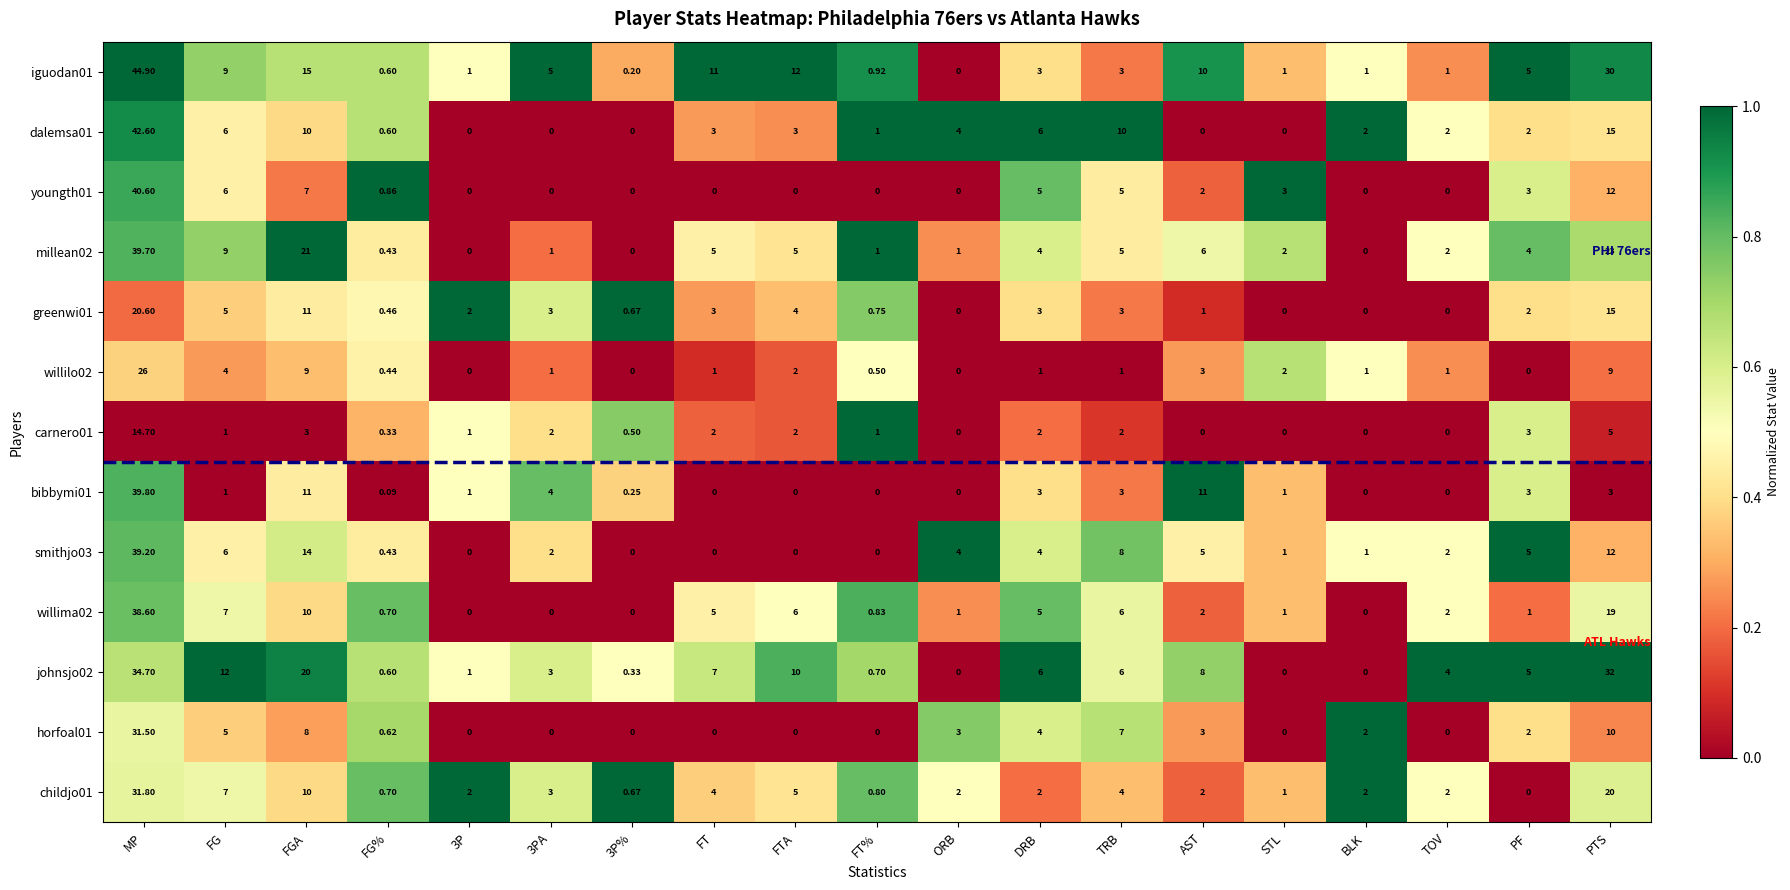

At which label does childjo01 first exceed 2?

MP